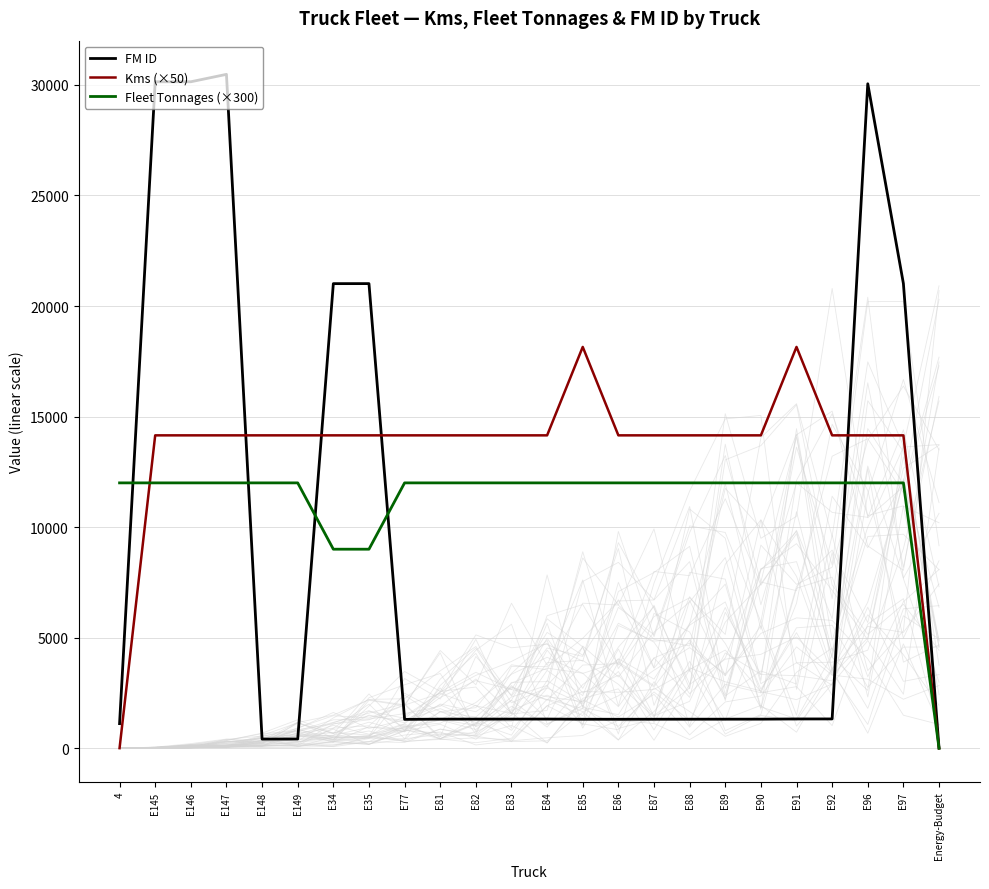

Which series has the widest spread of values?

FM ID